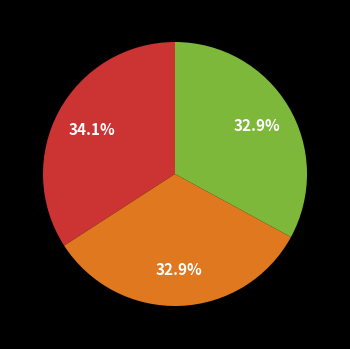

Is there a majority slice in this chart?

No